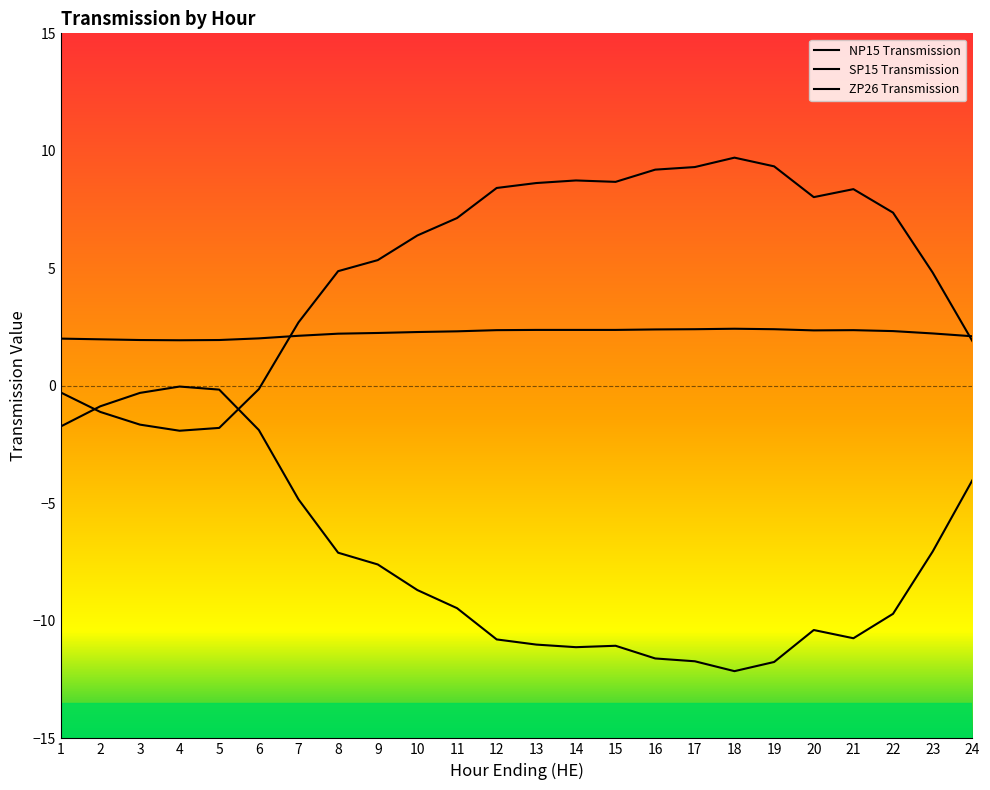

Which series has the widest spread of values?

SP15 Transmission